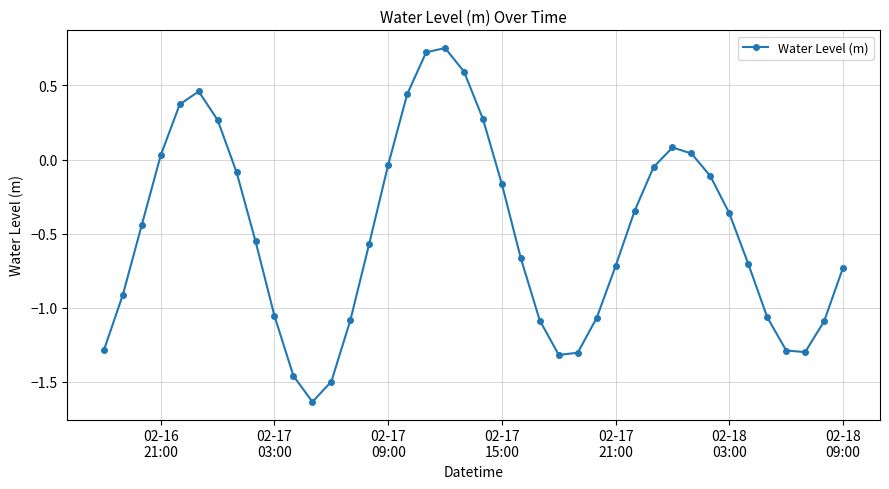

Count the number of categories in the chart.

40